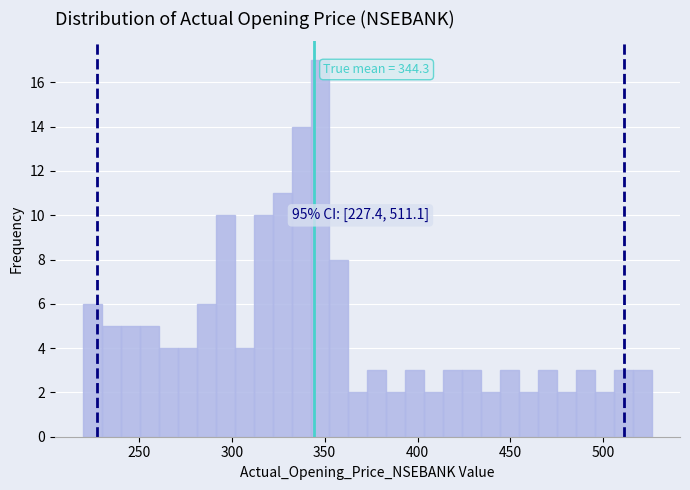

Read against the x-axis, roughly where is the centre of the tallest bar?

350